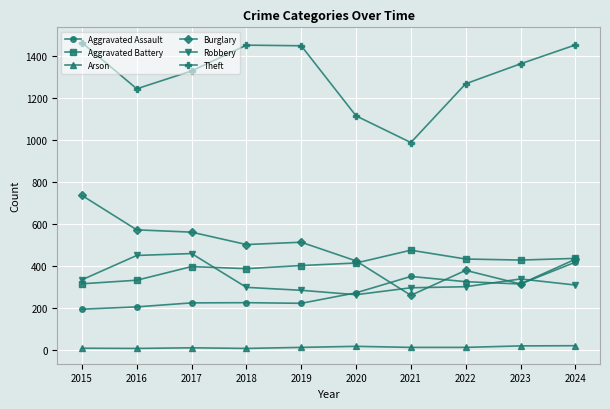

What is the maximum value shown in the chart?

1464